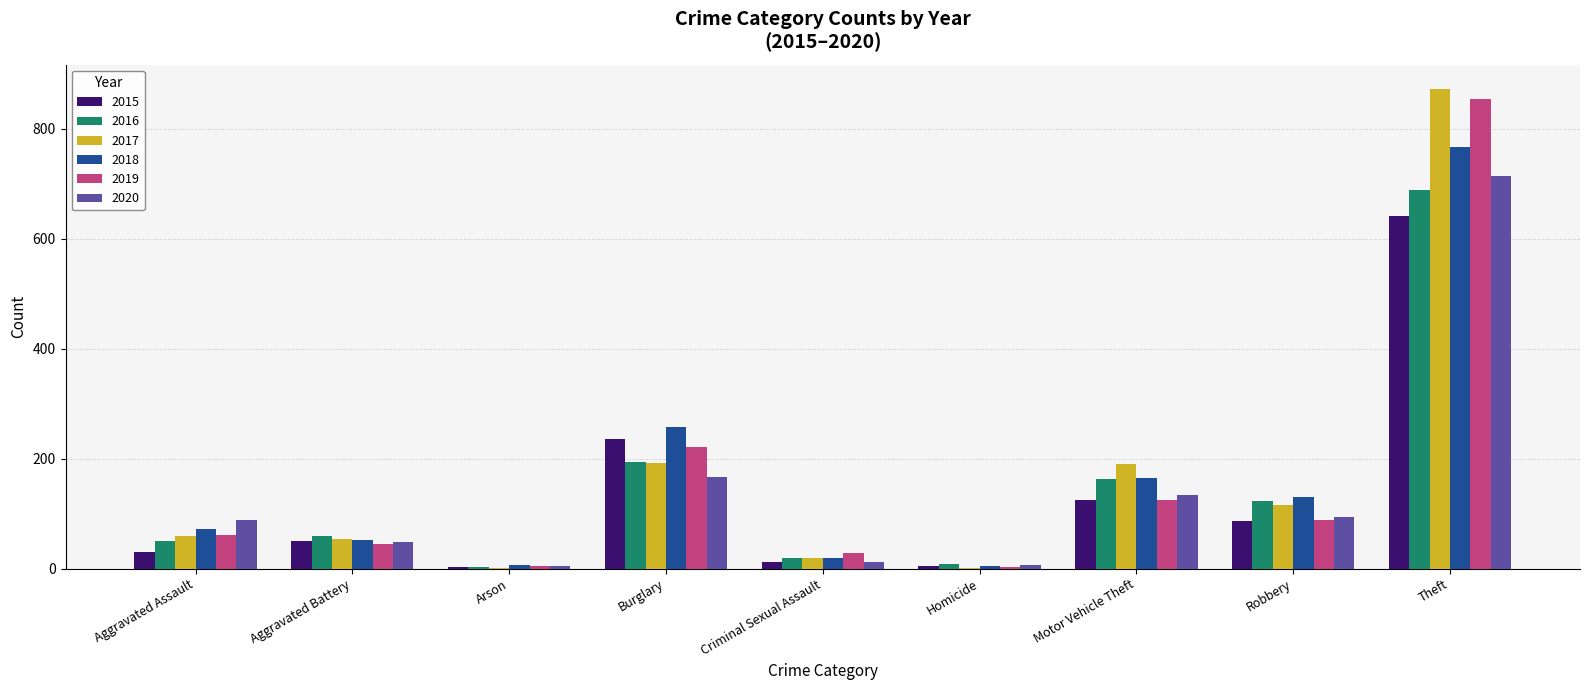

What is the highest value of the 2020 series?

714